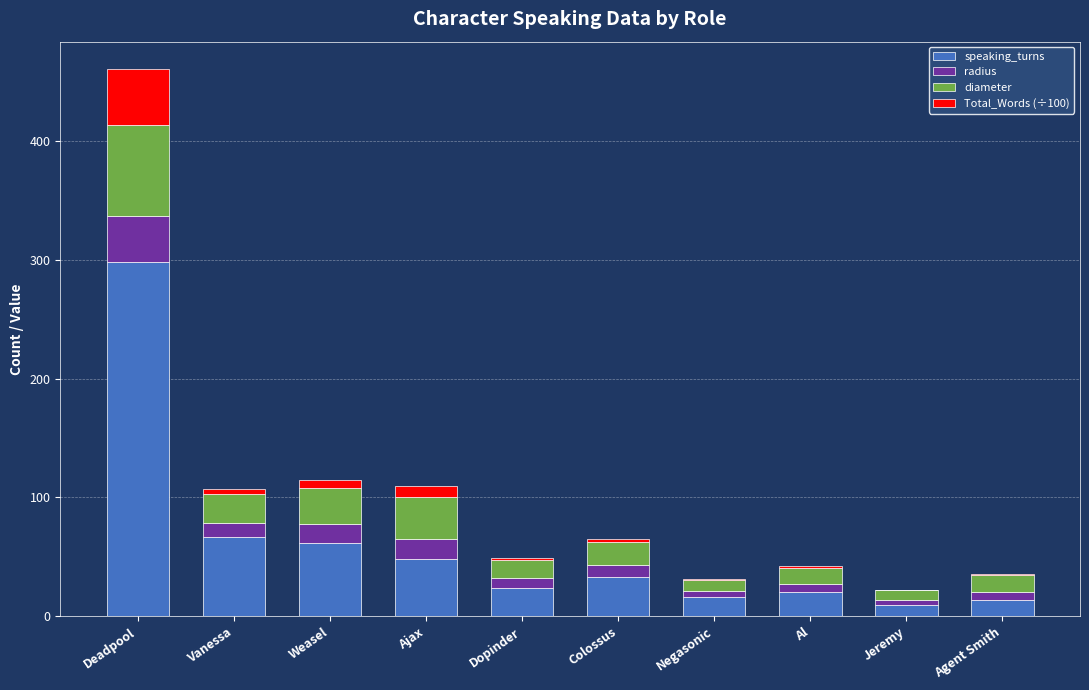

Count the number of data series in this chart.

4